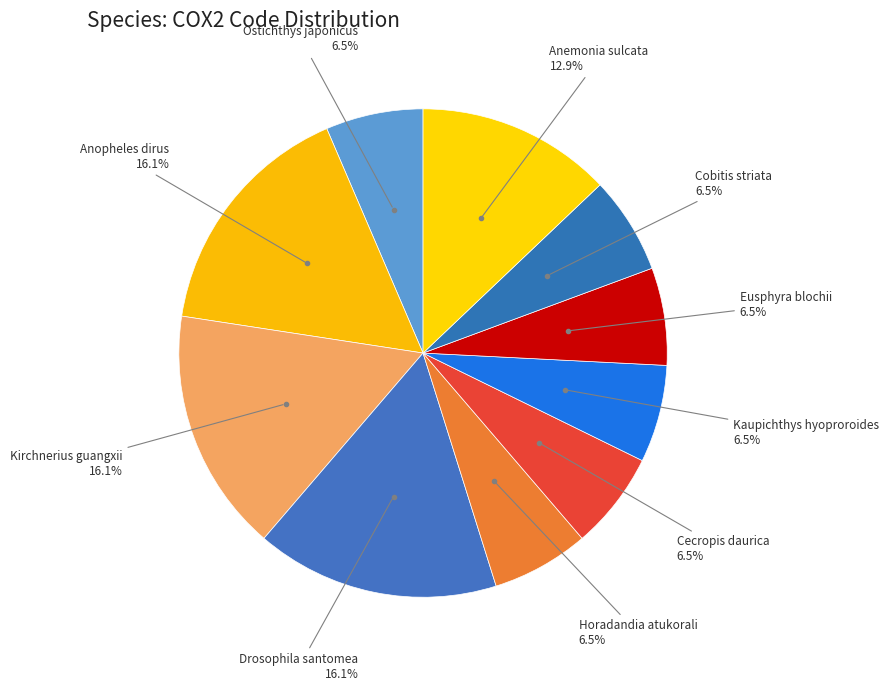

Count the number of slices in the pie.

10